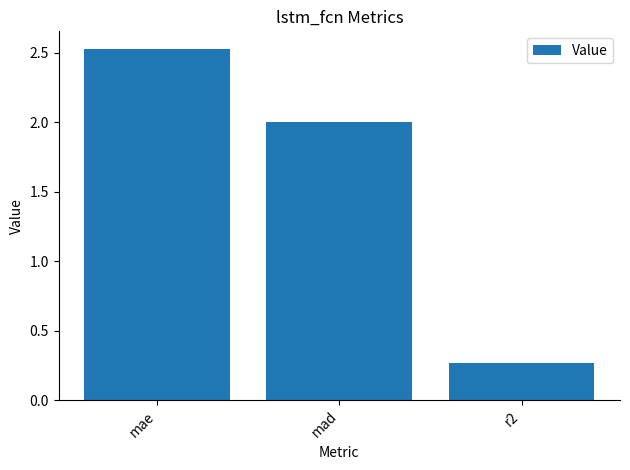

What is the change in value from mad to r2?

-1.7